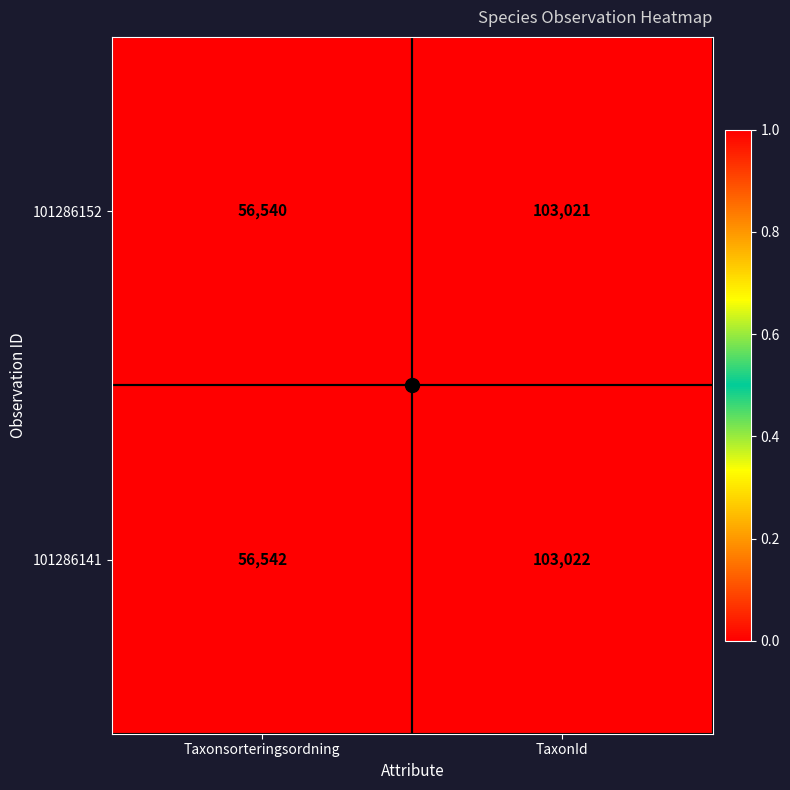

At which category does the chart reach its peak across all series?

TaxonId